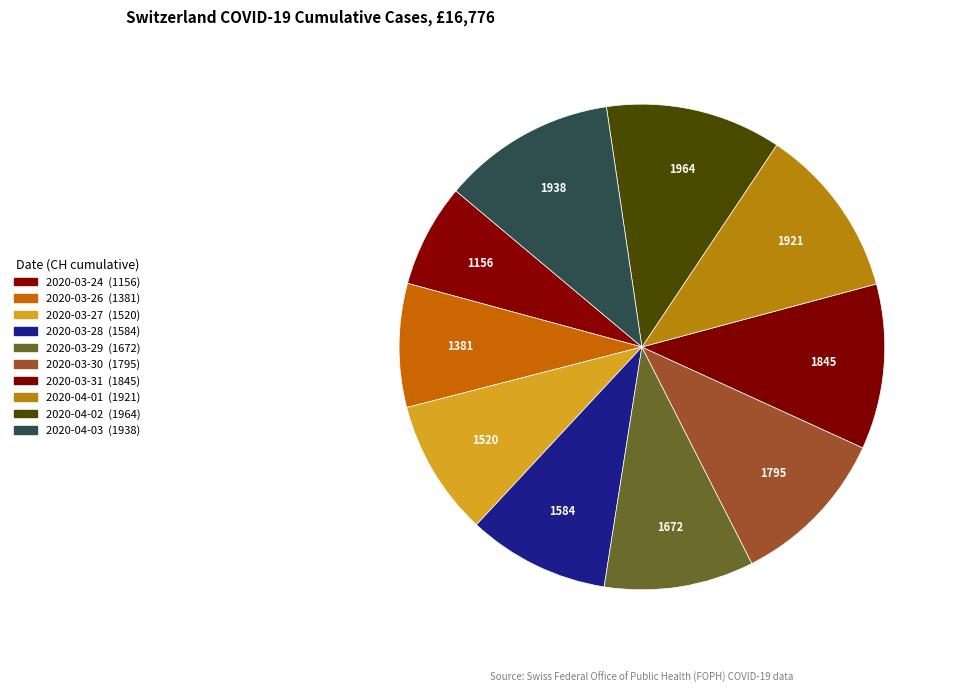

Is it true that 2020-03-27 is 1% of the pie?

False